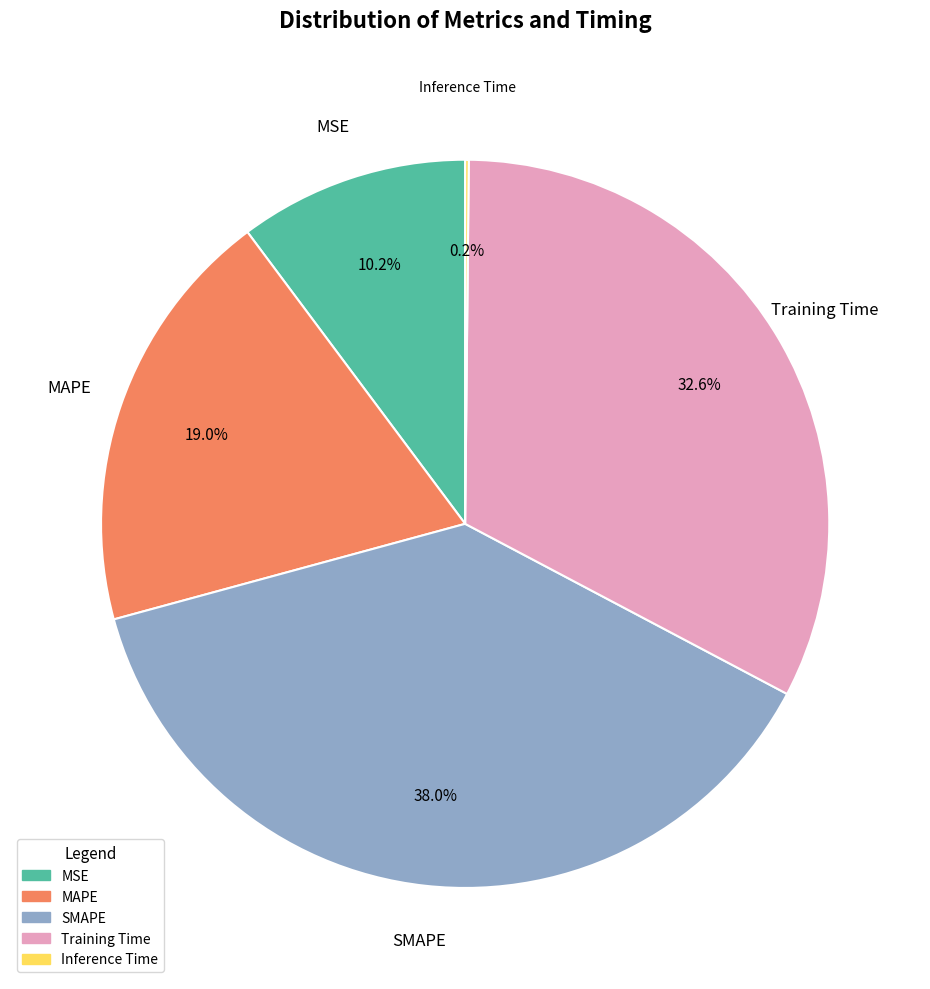

Which slice is the largest?

SMAPE